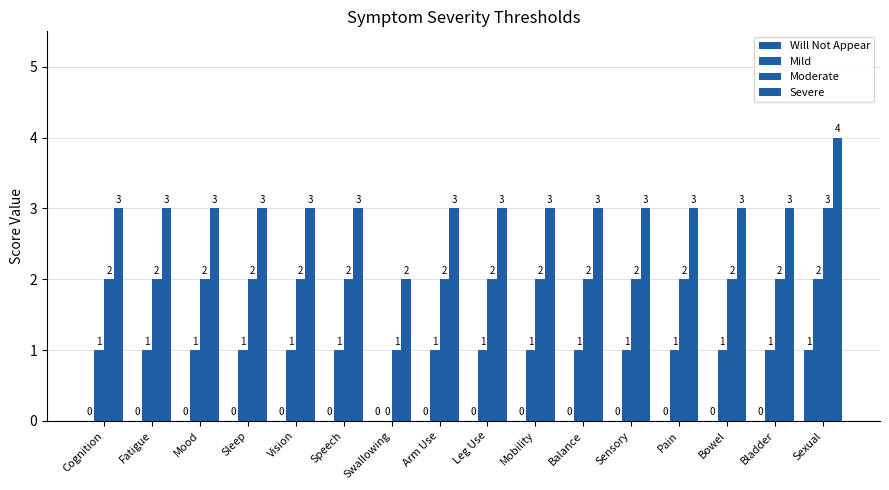

How many categories are shown in the chart?

16